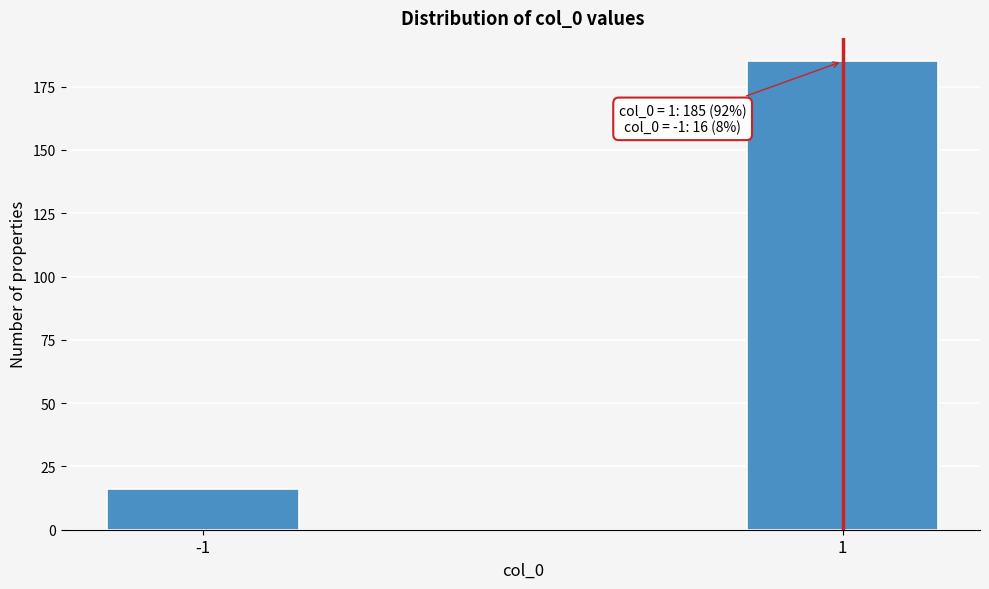

Reading left to right, list all the values displayed in this chart.

-1=16	1=185